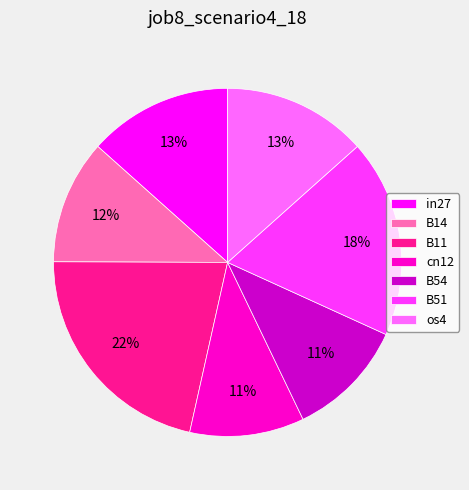

Between B11 and B51, which is larger?

B11